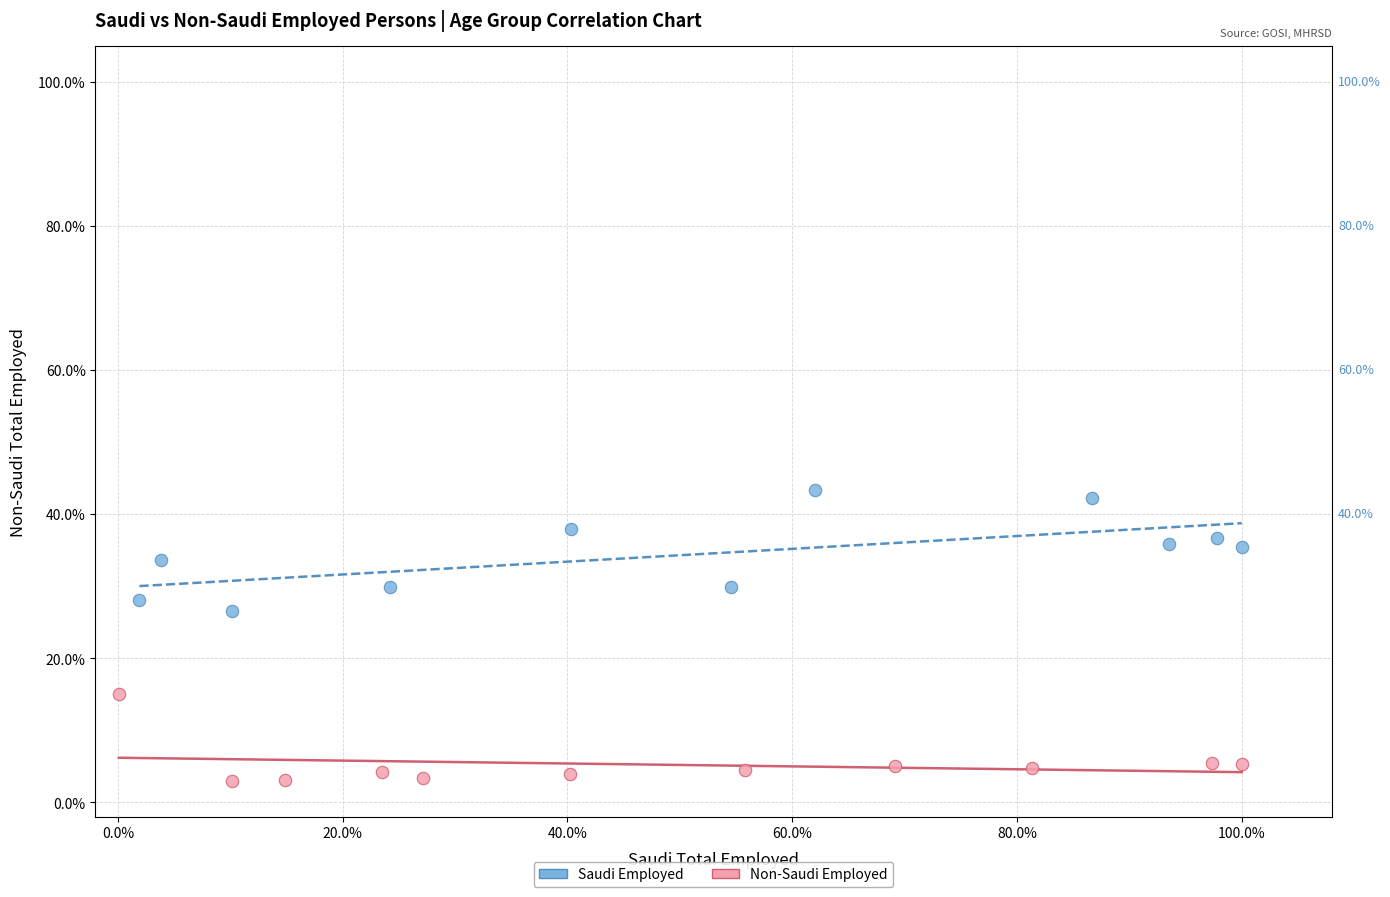

Which series has the largest Y range (max minus min)?

Saudi Employed